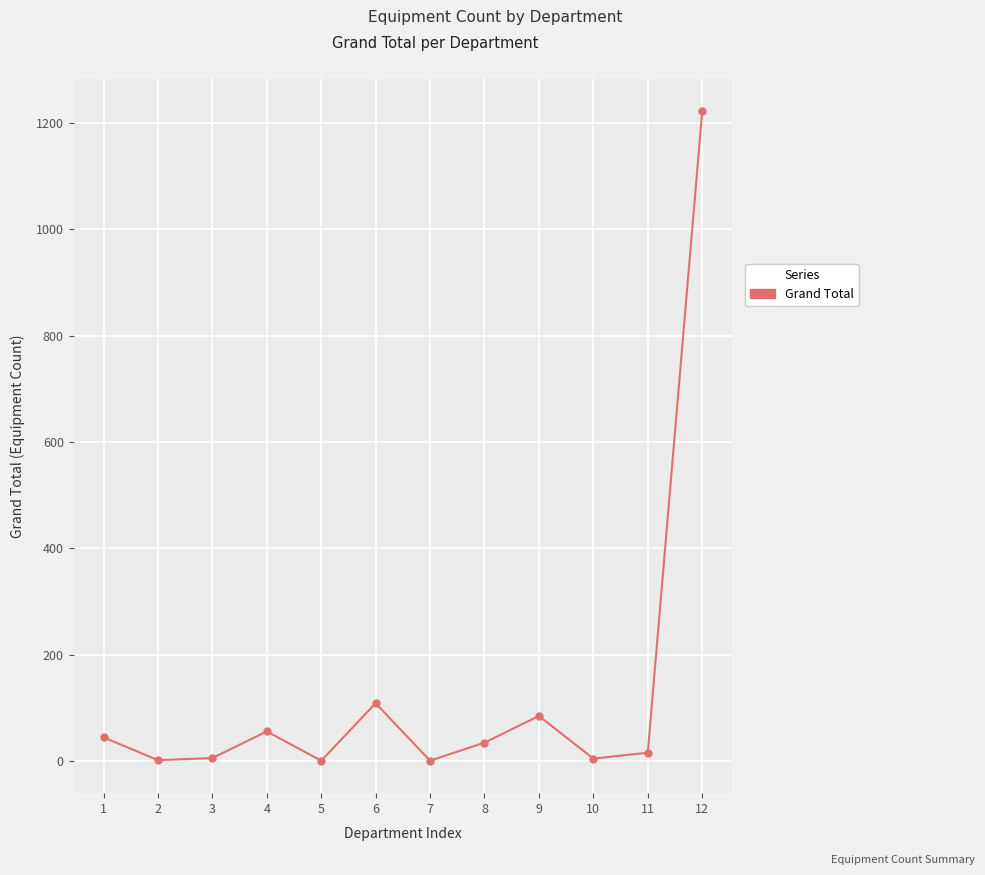

Approximately how many times larger is the value at 3 compared to 10?

1.2